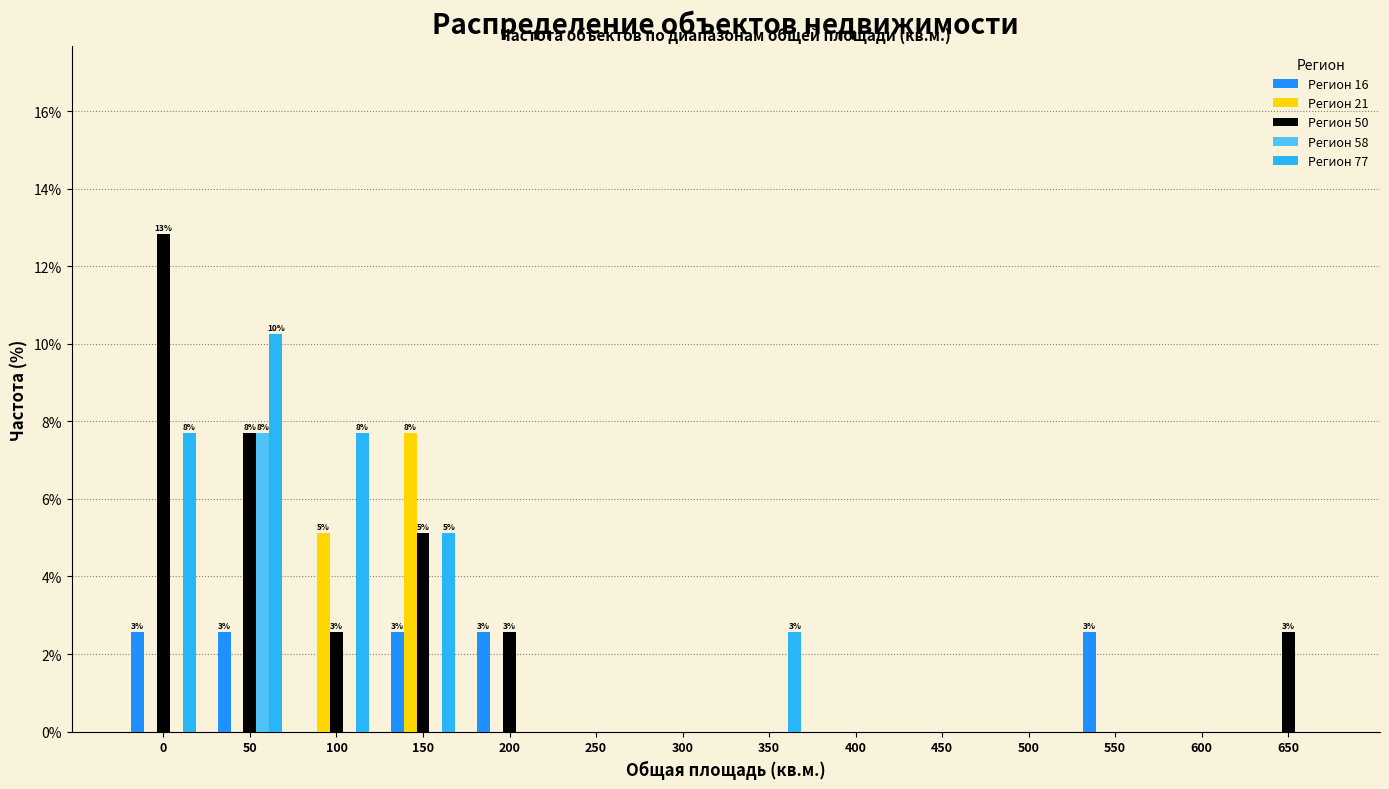

What is the total value across all series at 0?

23.1